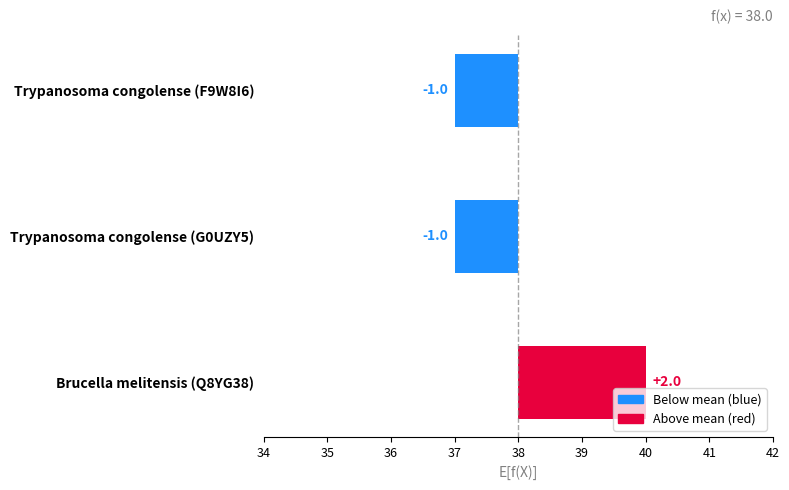

At which category does the chart reach its peak across all series?

Brucella melitensis (Q8YG38)